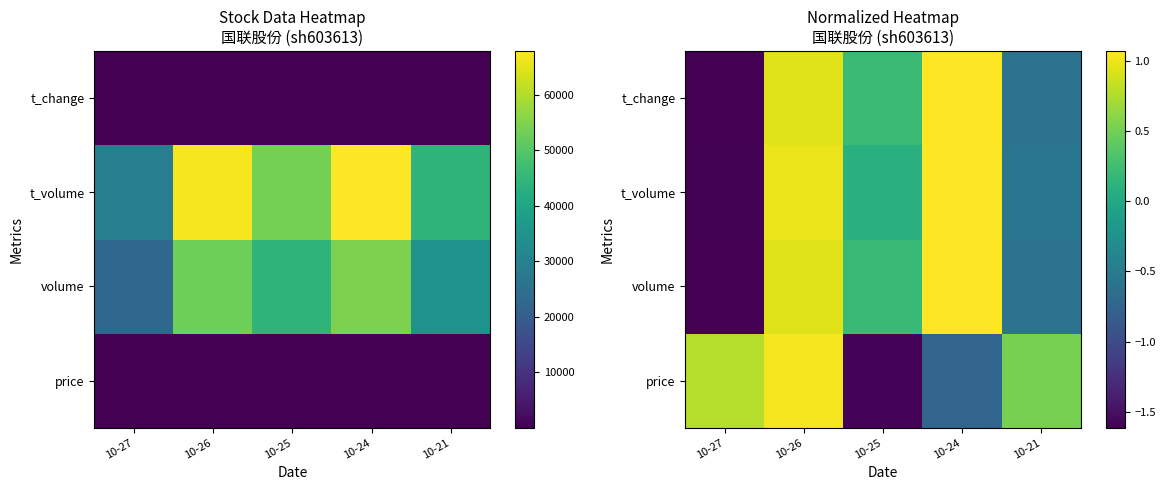

At 10-24, list the series in order from smallest to largest.

price, t_change, t_volume, volume